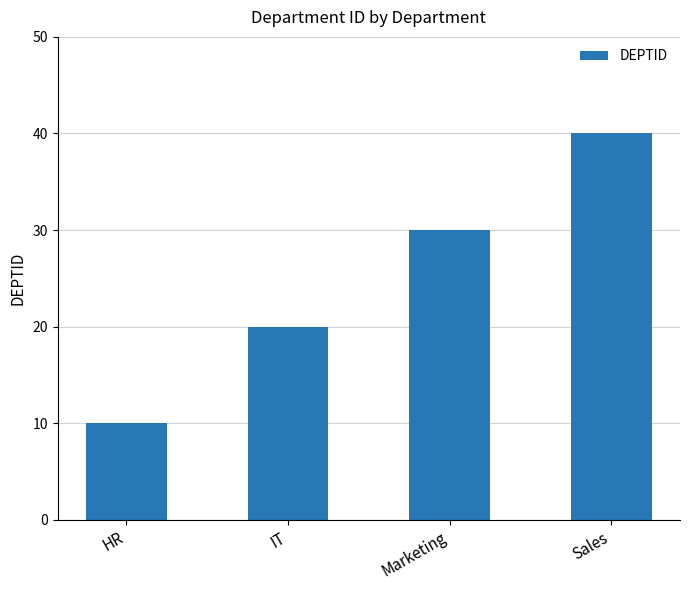

True or false: the data shows 5 at IT.

False